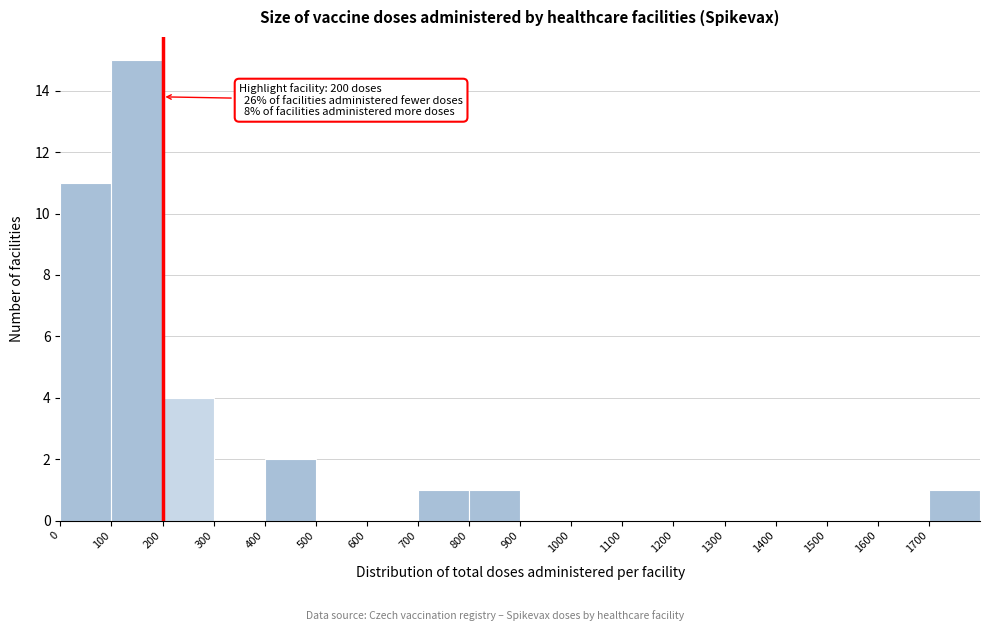

Which range on the x-axis has the tallest bar?

100 to 200